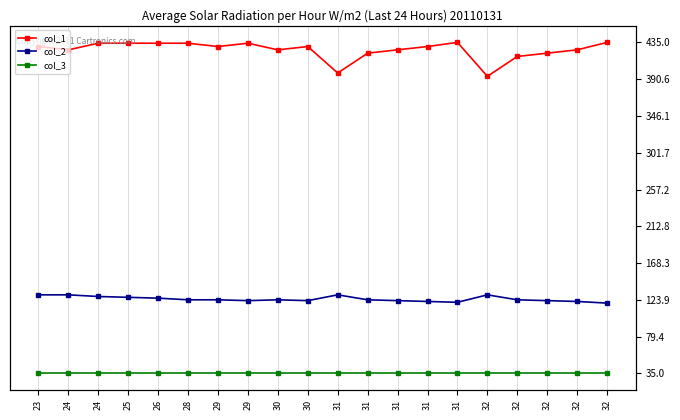

What is the lowest value of the col_3 series?

35